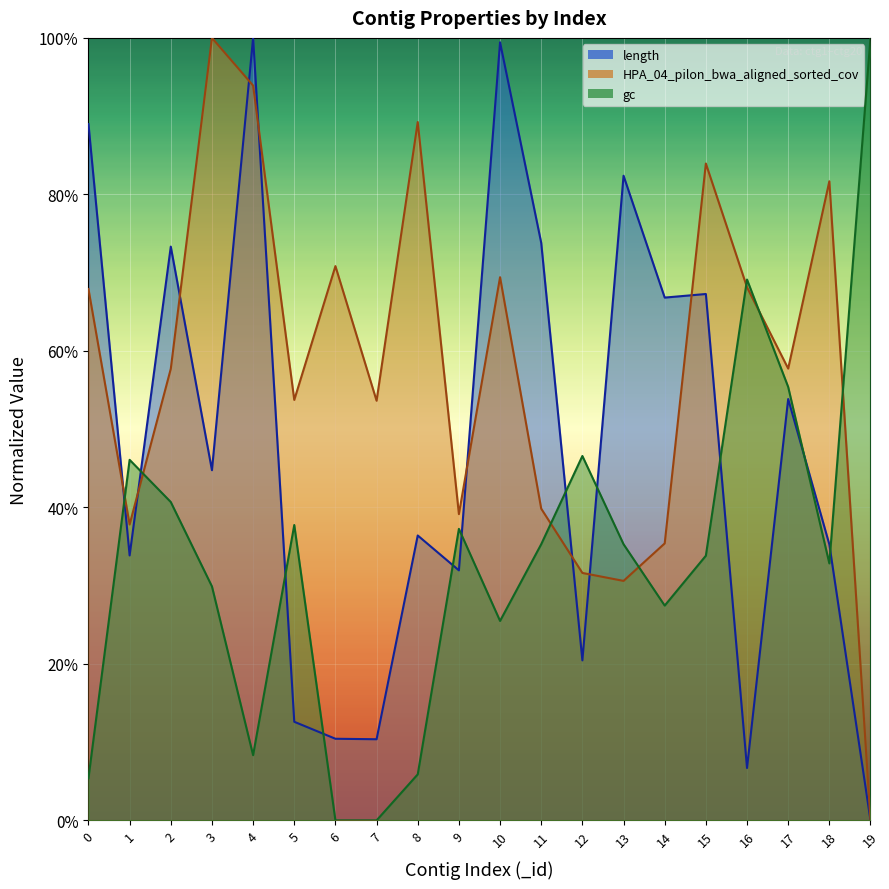

Is the value of length at 6 greater than the value of gc at 15?

No